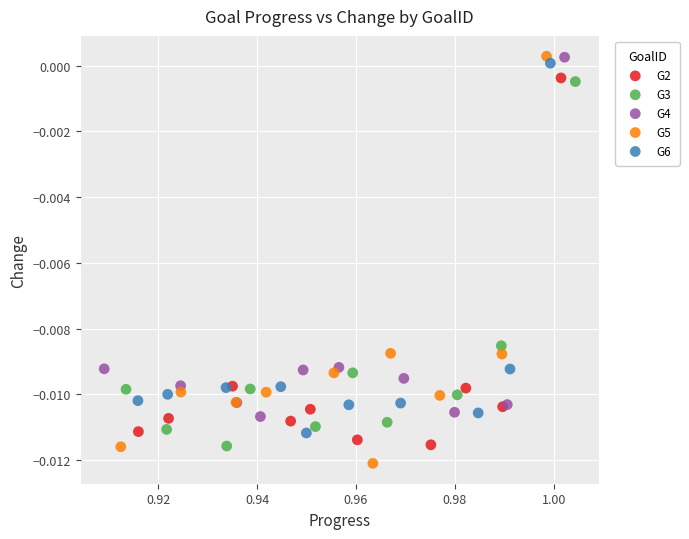

Which series has the largest Y range (max minus min)?

G5